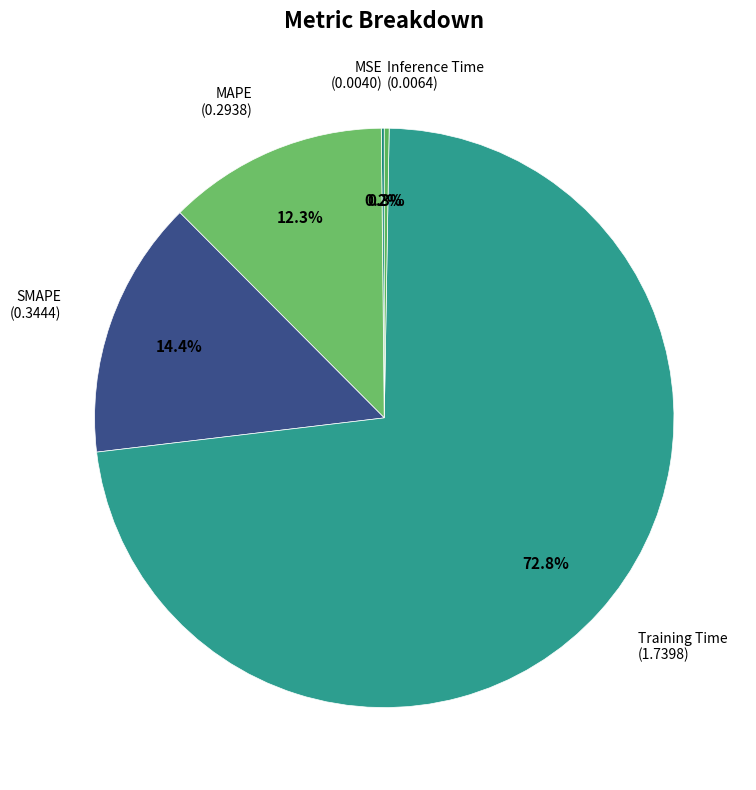

To the nearest percent, what percentage of the pie is MAPE?

12%